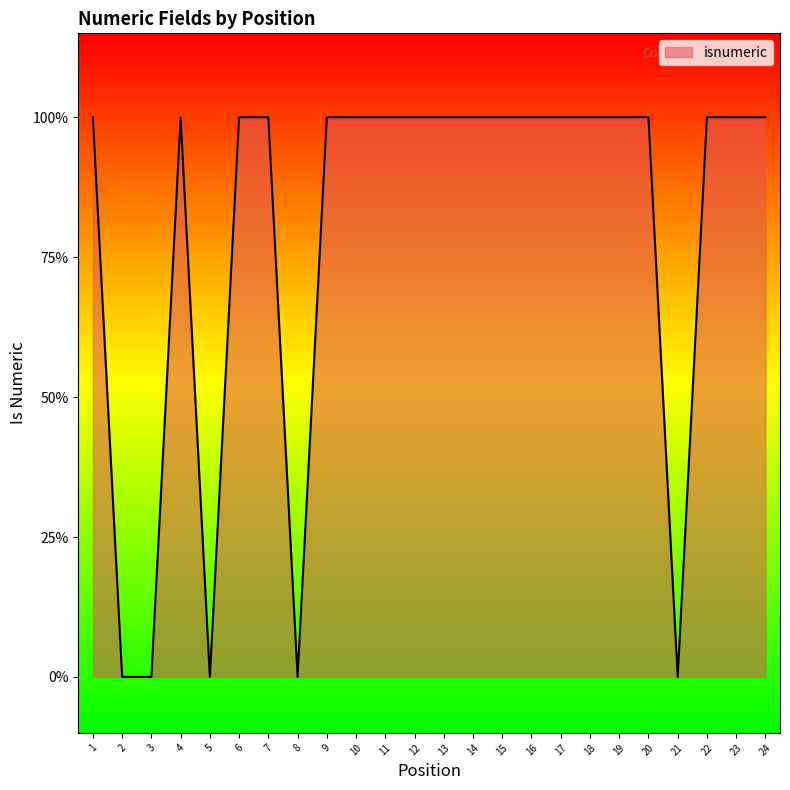

Is this an area chart (filled region under the line)?

Yes